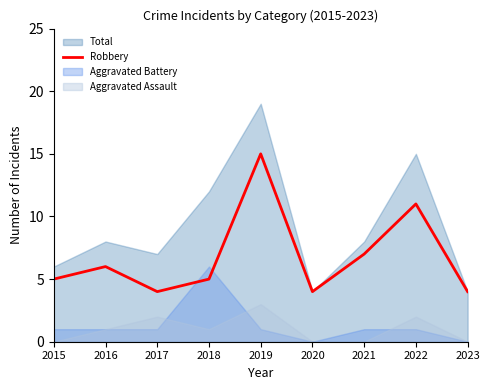

What is the difference between the values at 2020 and 2021?

3